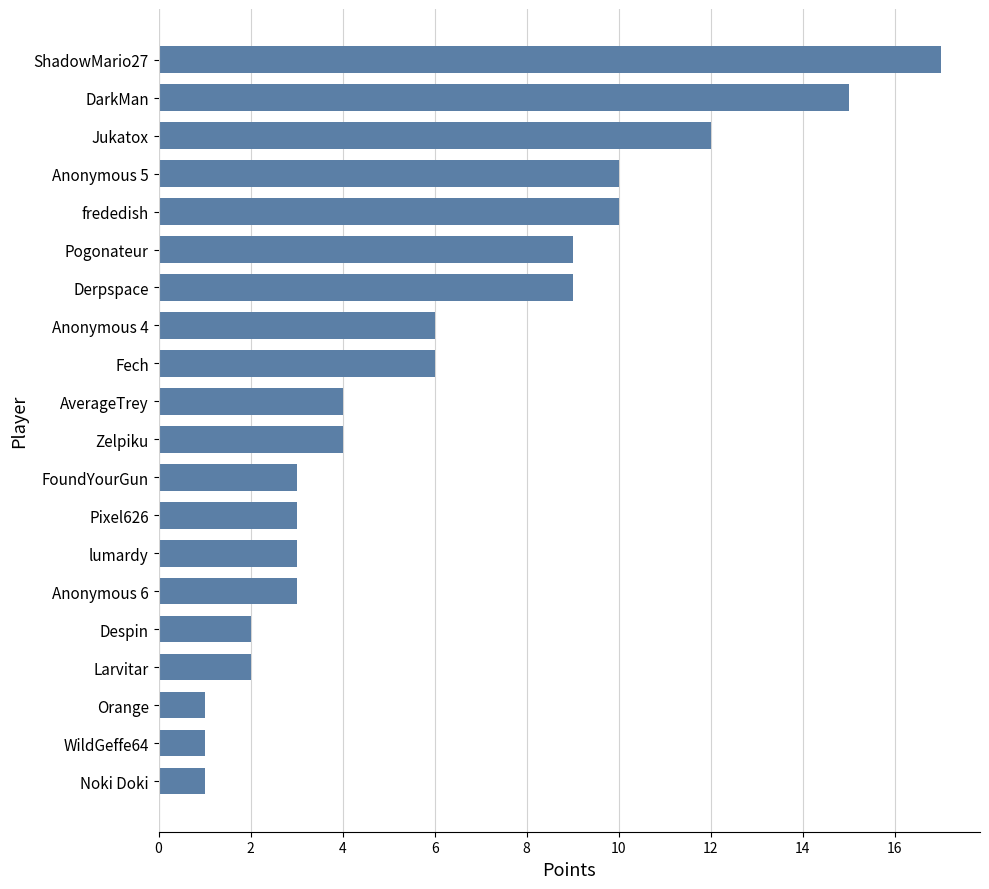

Approximately how many times larger is the value at FoundYourGun compared to Derpspace?

0.3